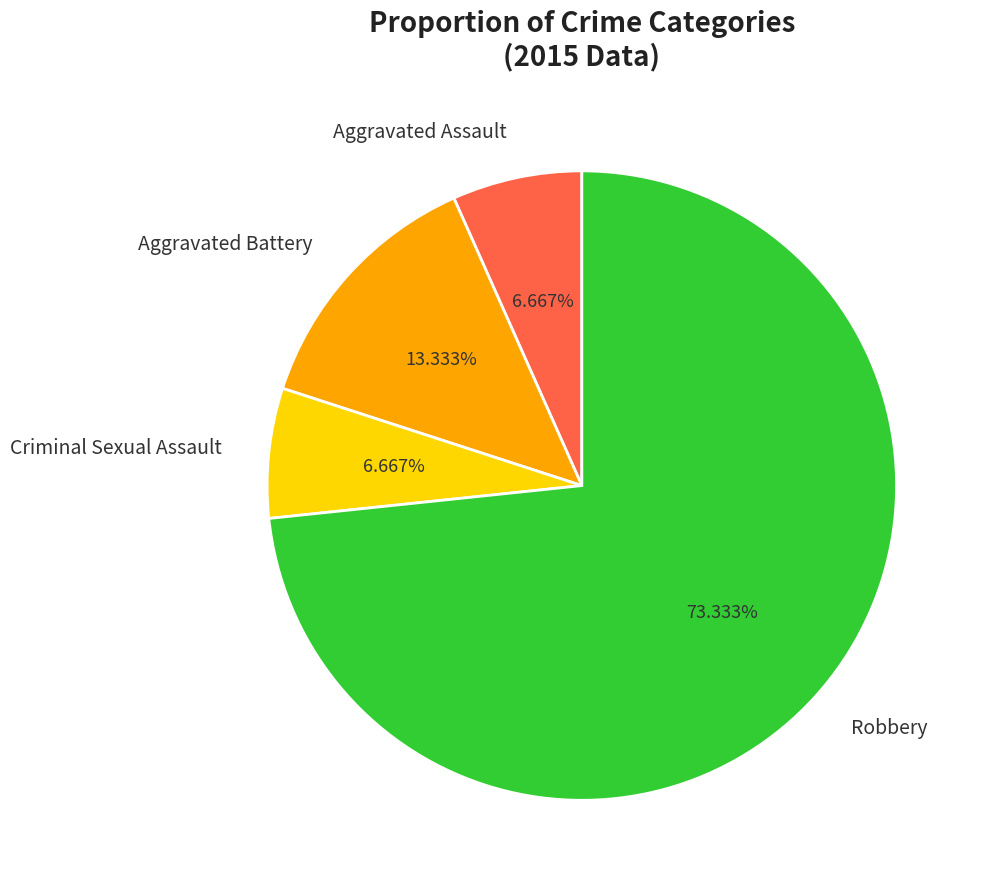

Approximately how many times larger is the value at Aggravated Assault compared to Aggravated Battery?

0.5